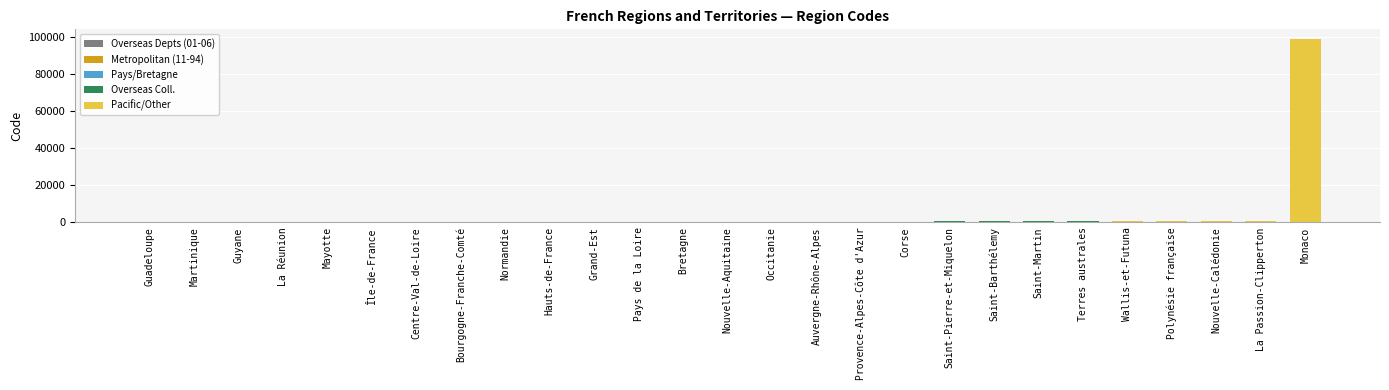

Which category has the highest value across all series?

Monaco